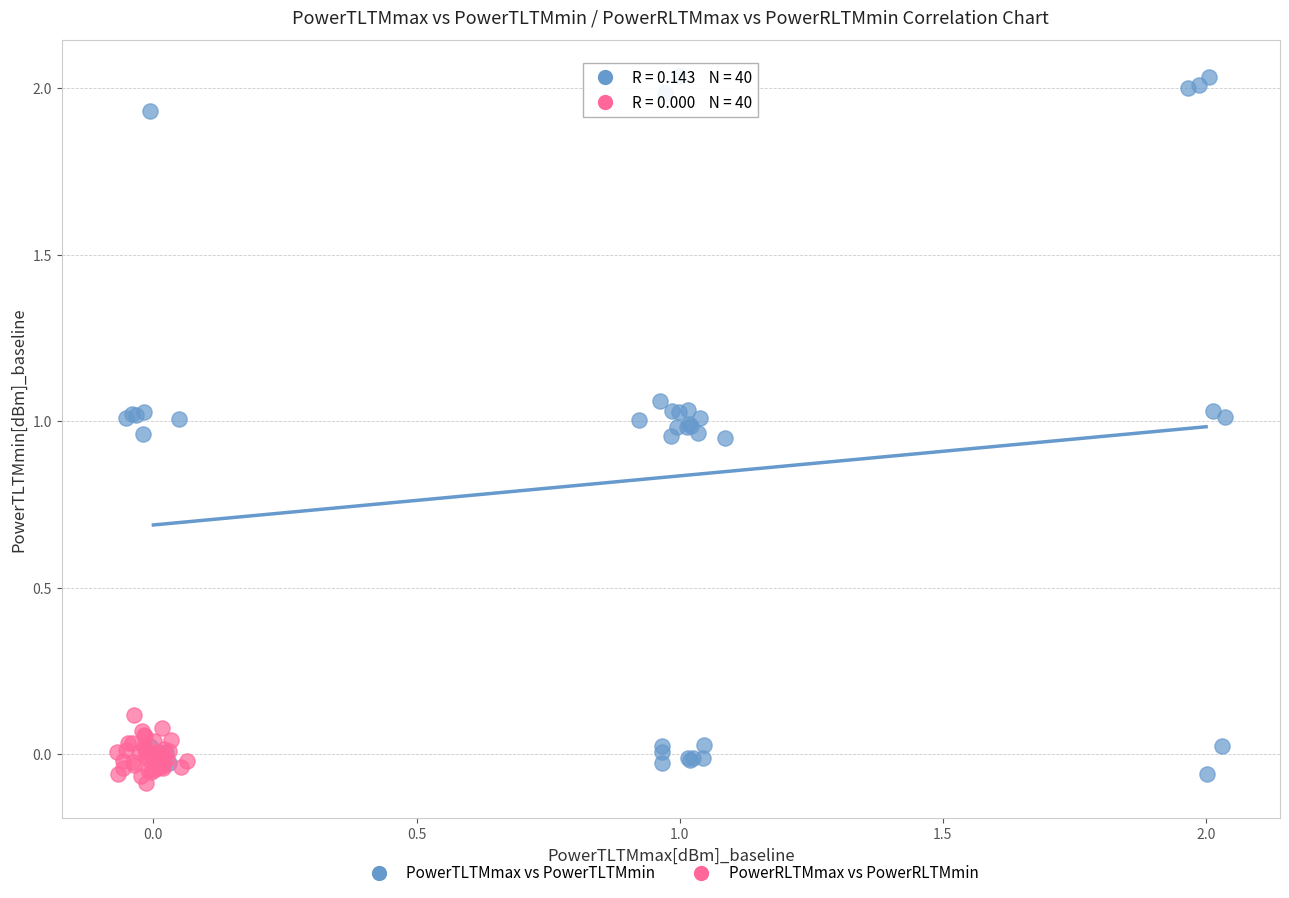

Which series reaches the minimum Y coordinate?

PowerRLTMmax vs PowerRLTMmin